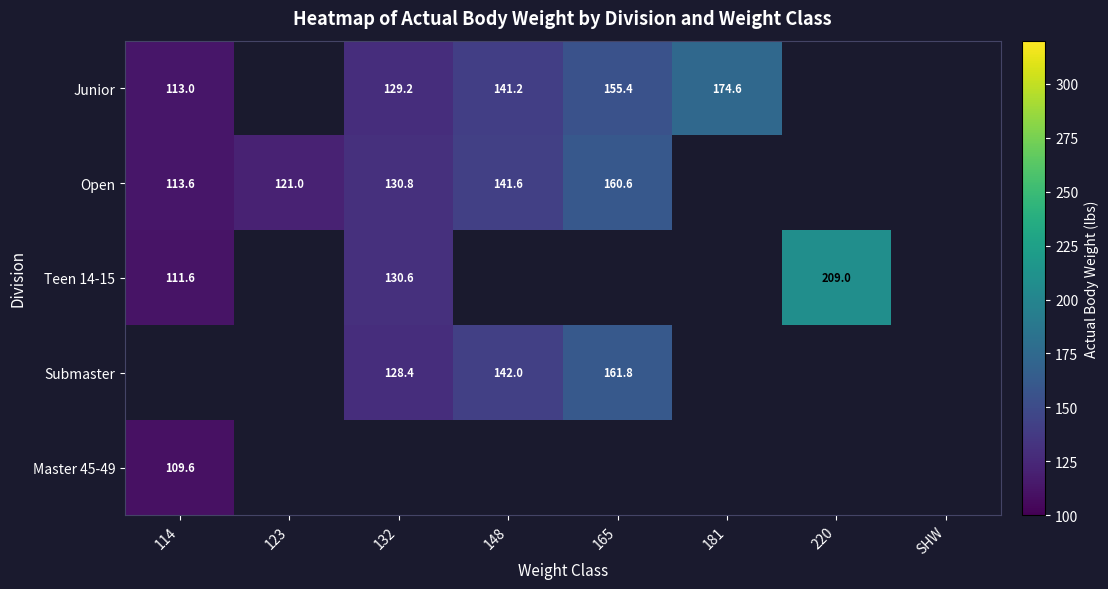

The value of Submaster at 148 is 231.5. True or false?

False